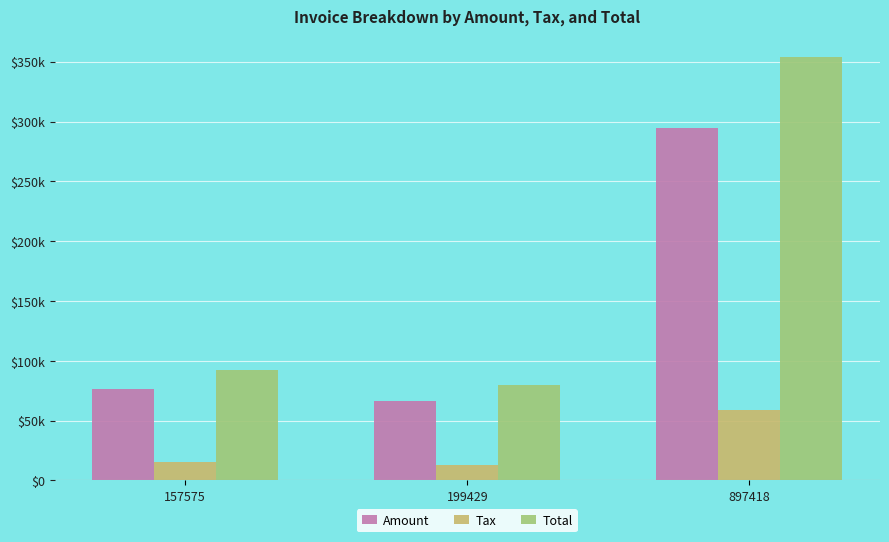

Are the bars grouped side by side (vs. stacked)?

Yes